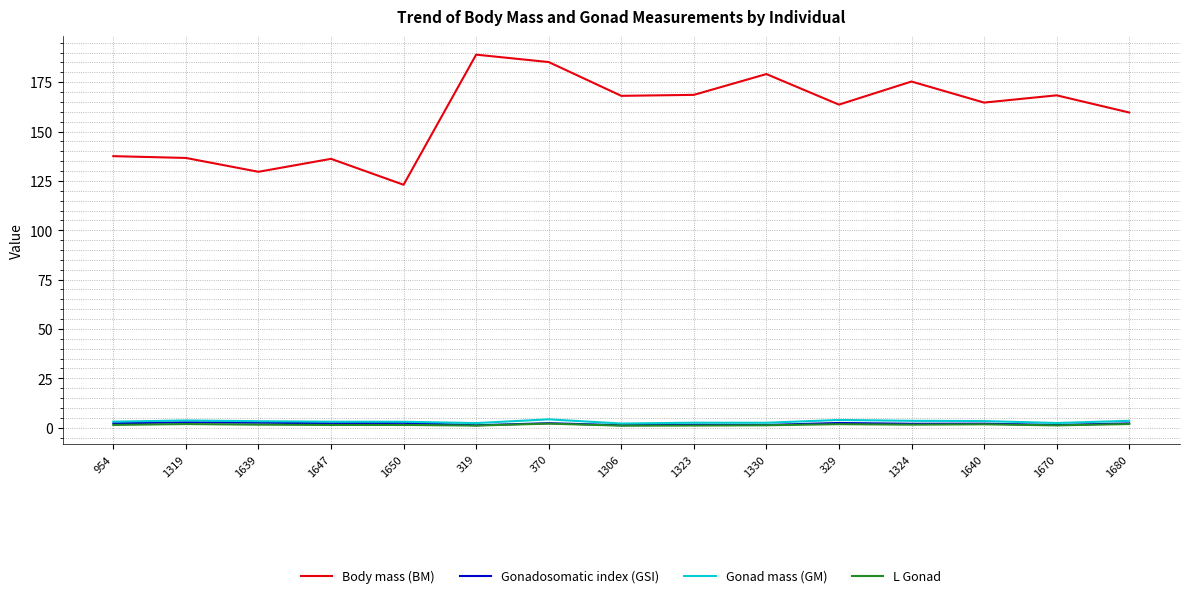

Which category has the lowest value in the Body mass (BM) series?

1650